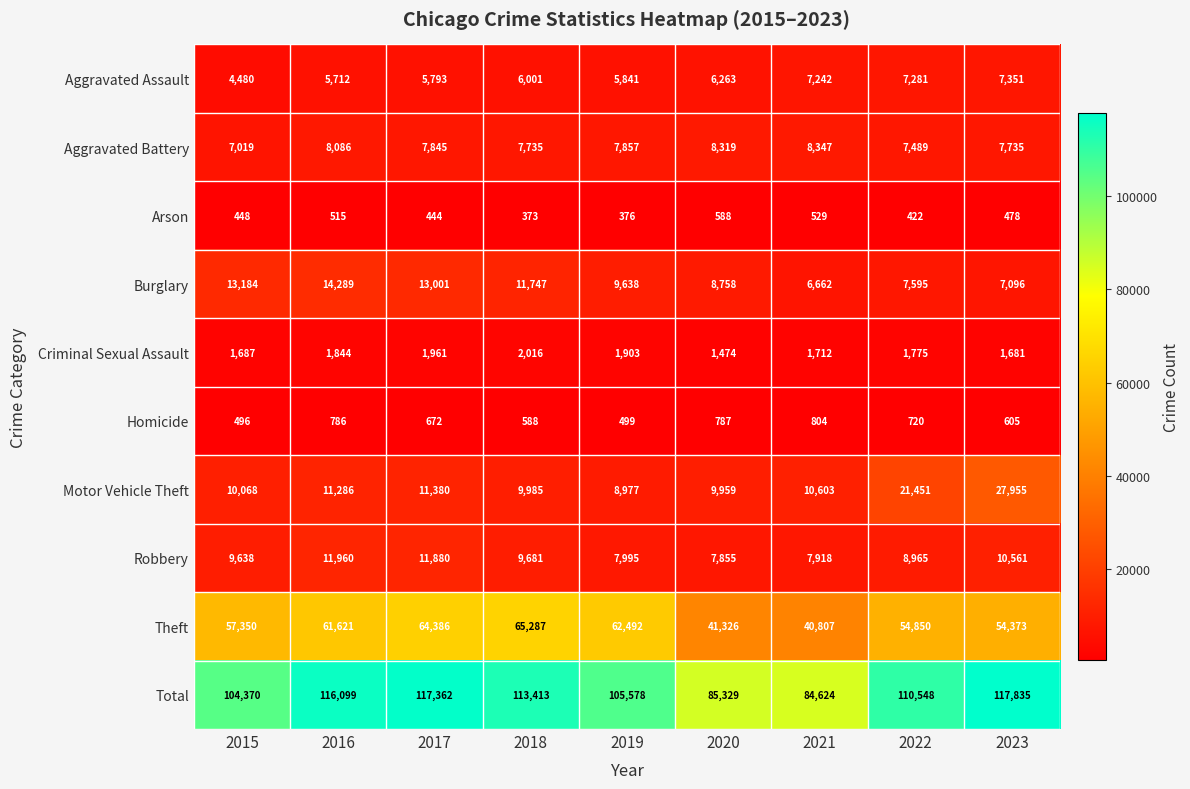

At which category is the sum across all series the highest?

2023